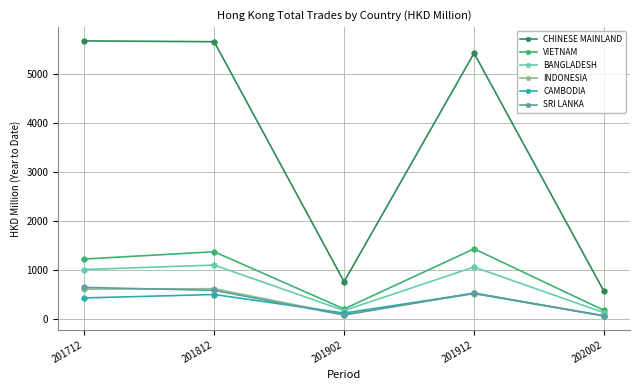

True or false: INDONESIA has a value of 330.1 at 201812.

False